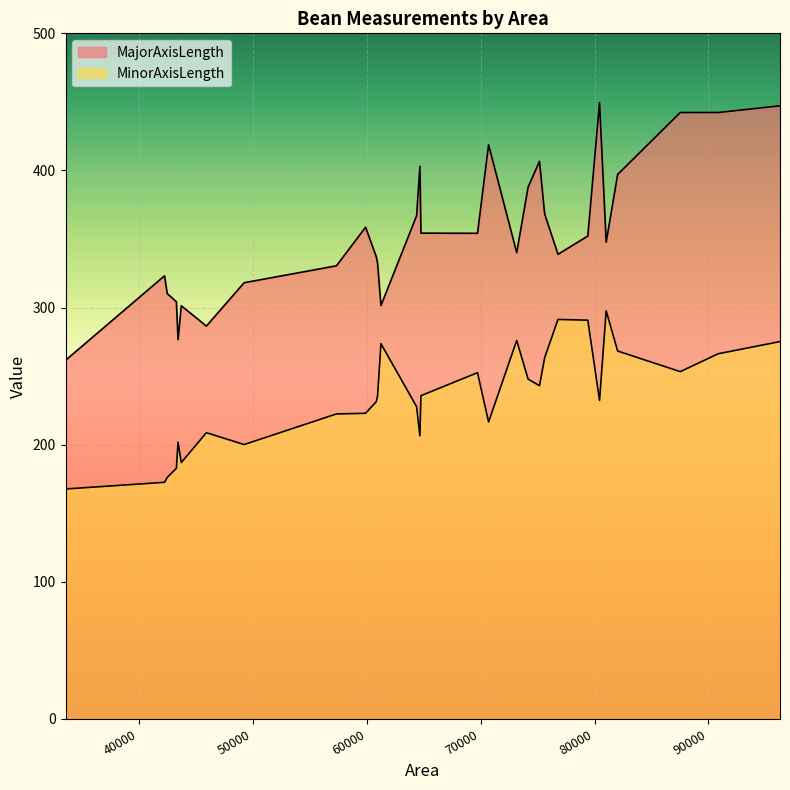

How many lines are shown in the chart?

2